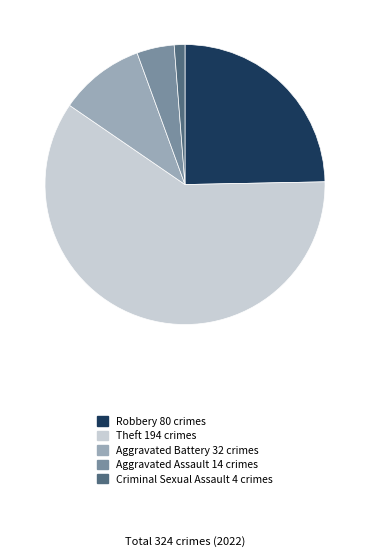

Does any single category account for the majority?

Yes